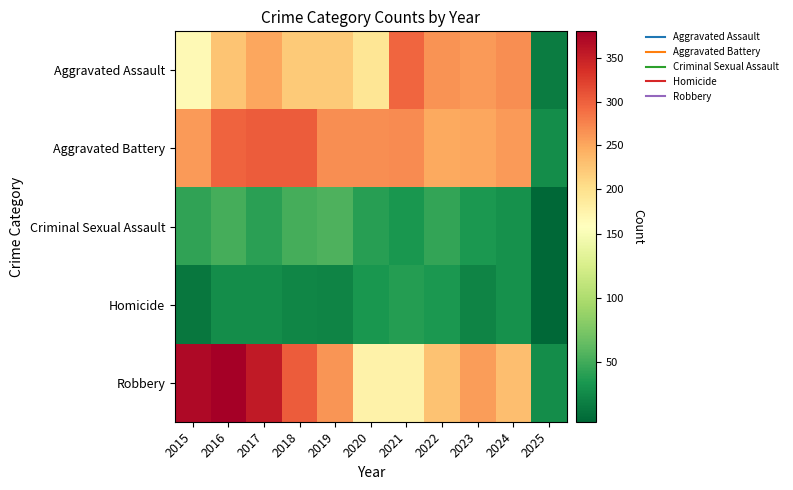

Rank the series by their maximum value, from lowest to highest.

Homicide, Criminal Sexual Assault, Aggravated Assault, Aggravated Battery, Robbery